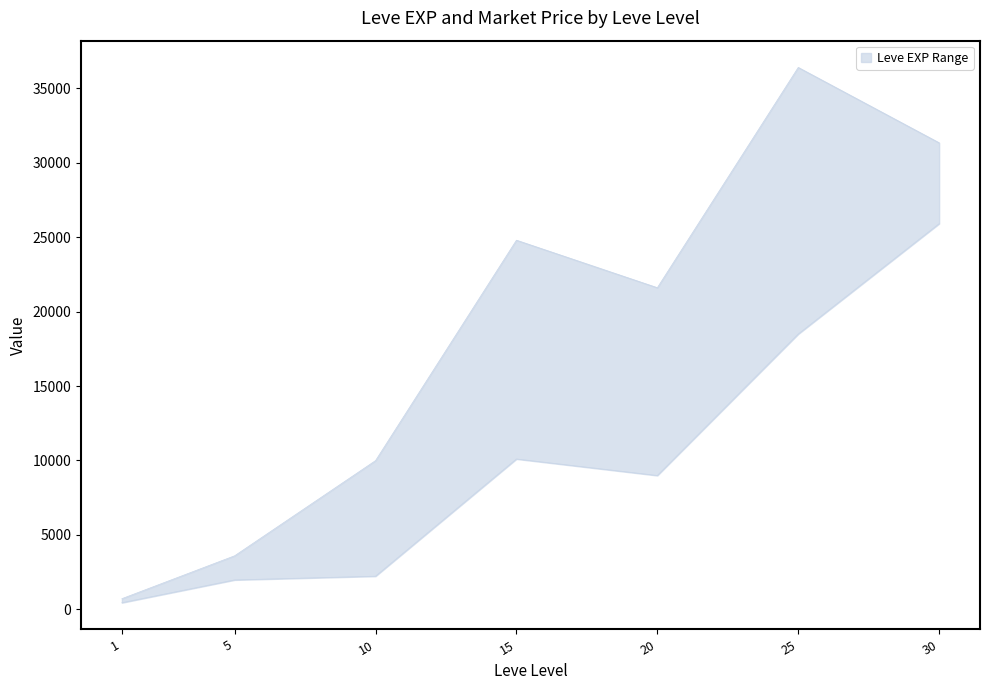

Does the chart display data point markers on the line(s)?

No